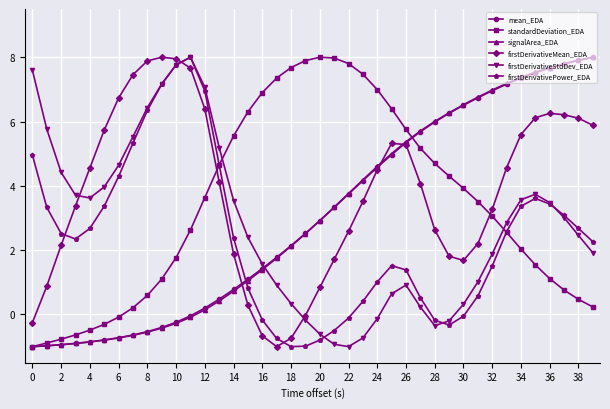

In standardDeviation_EDA, how many points are higher than both neighbors (excluding endpoints)?

1